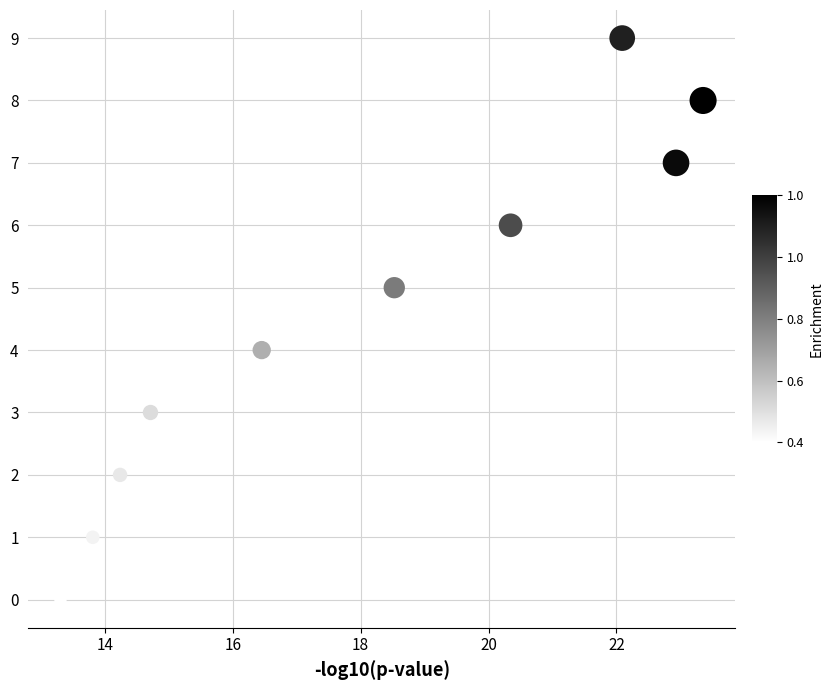

What is the range of Y values (max minus min)?

9